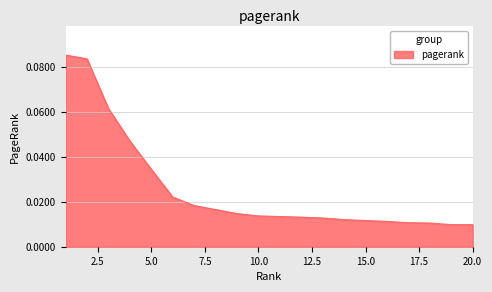

How many distinct data groups are displayed?

1